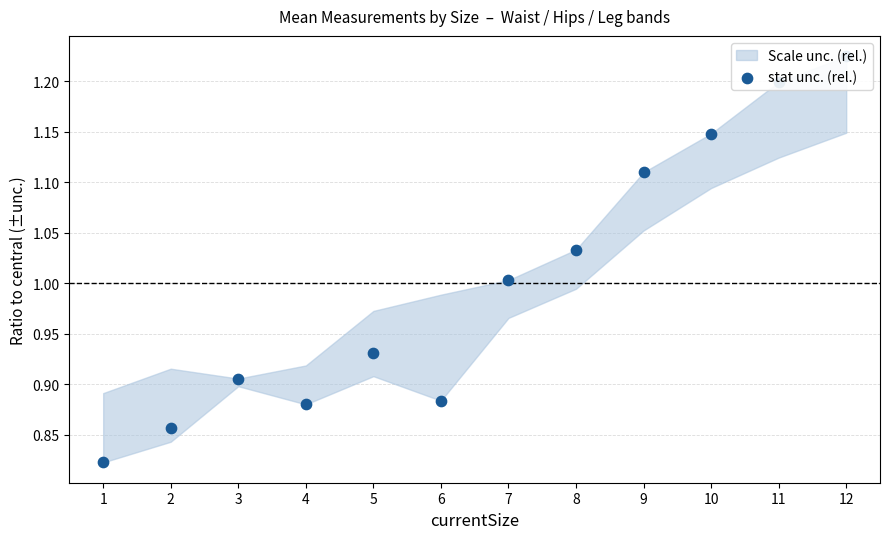

Between 11 and 9, which is larger?

11